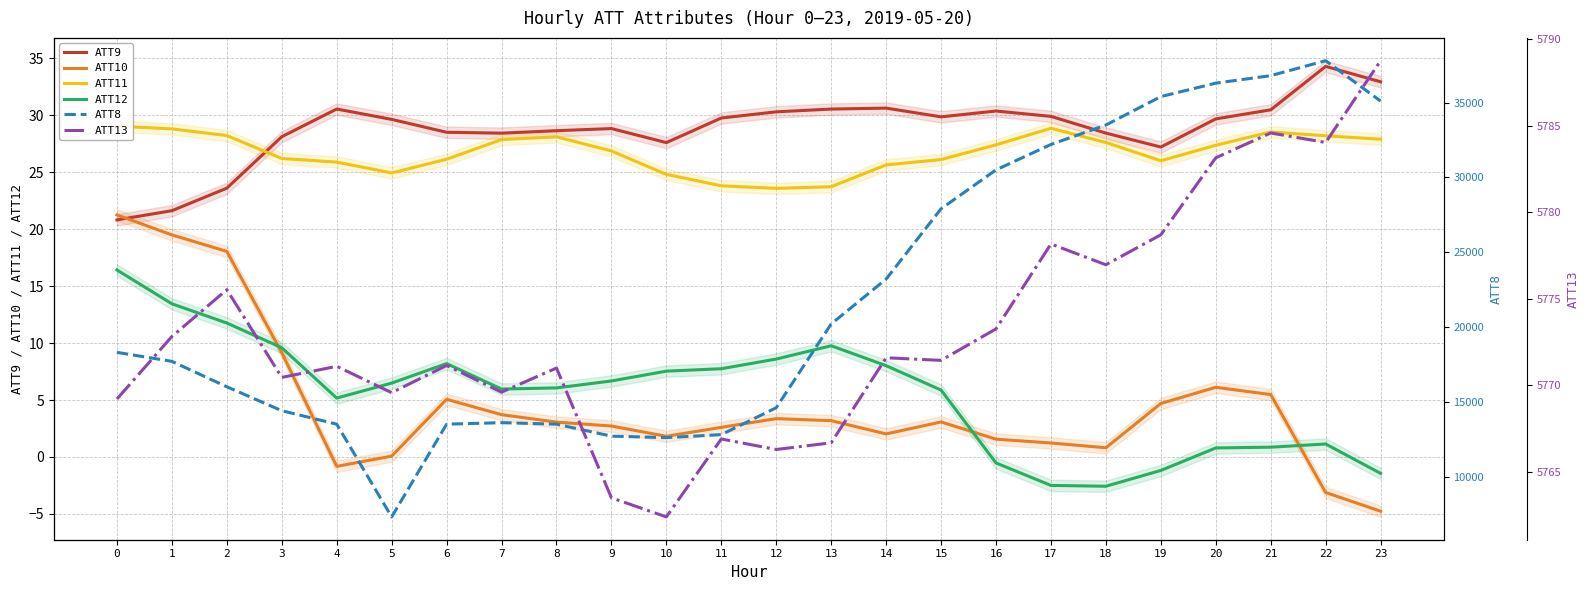

At which label does ATT8 reach its minimum?

5